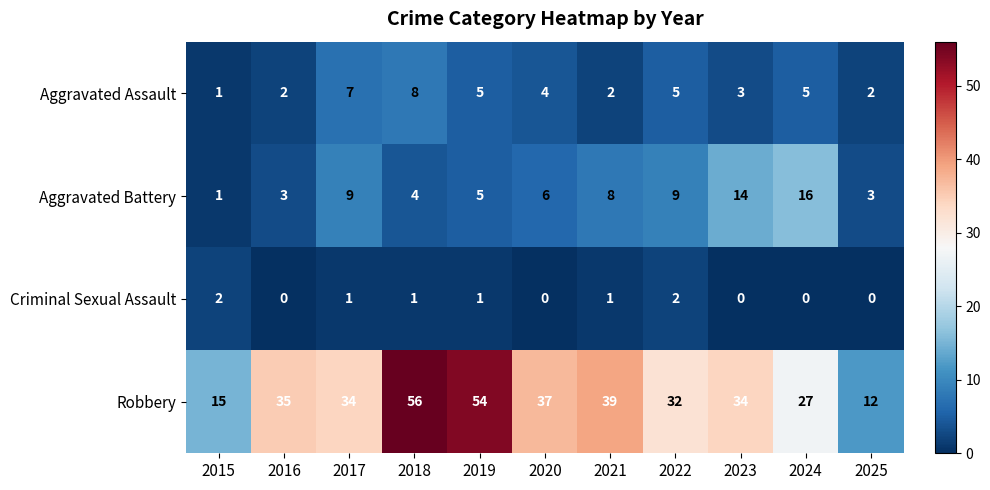

The value of Aggravated Assault at 2019 is 5. True or false?

True